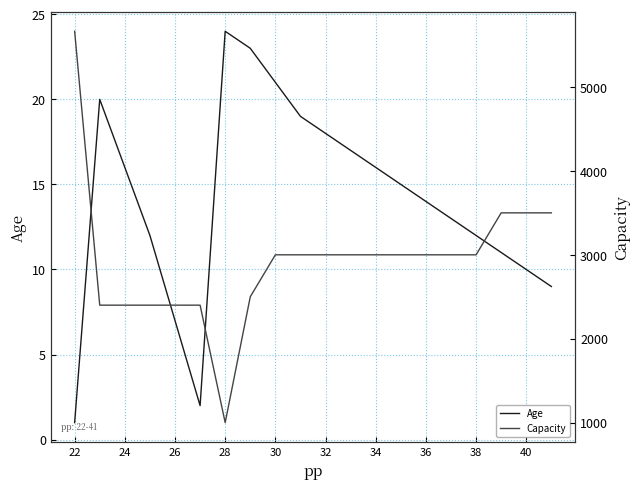

How many interior local peaks does the Age series have?

2